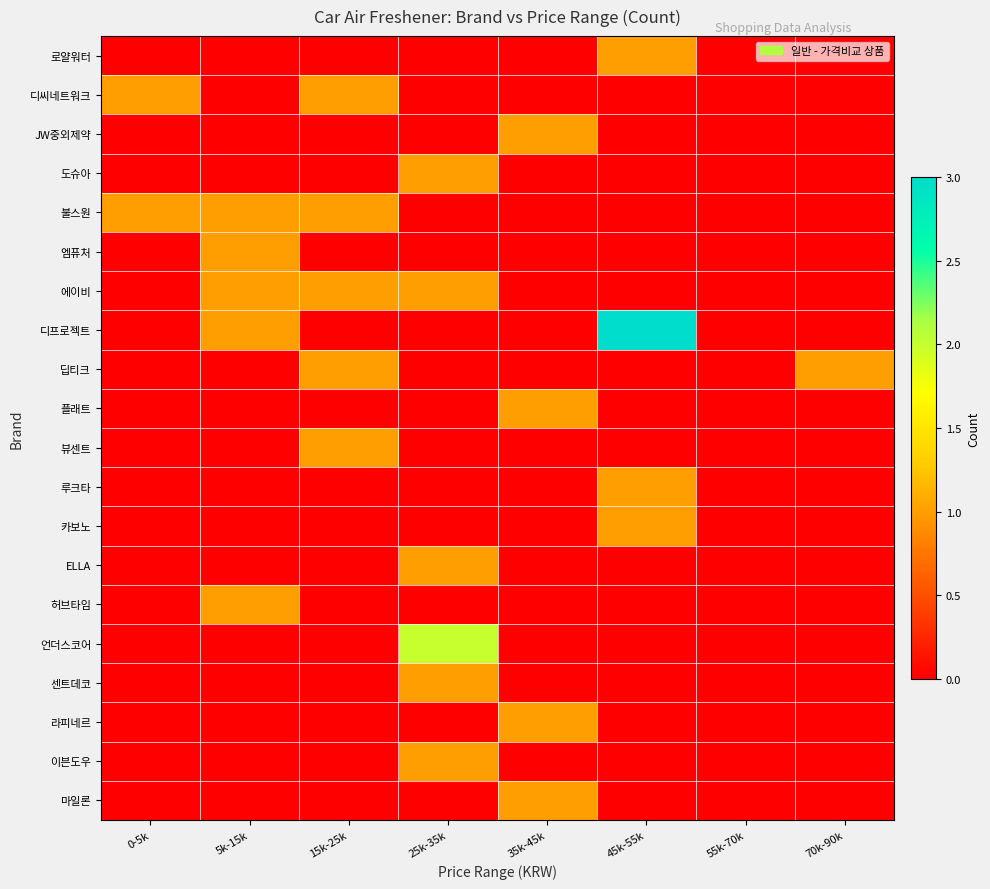

Which series has the largest total across all categories?

디프로젝트